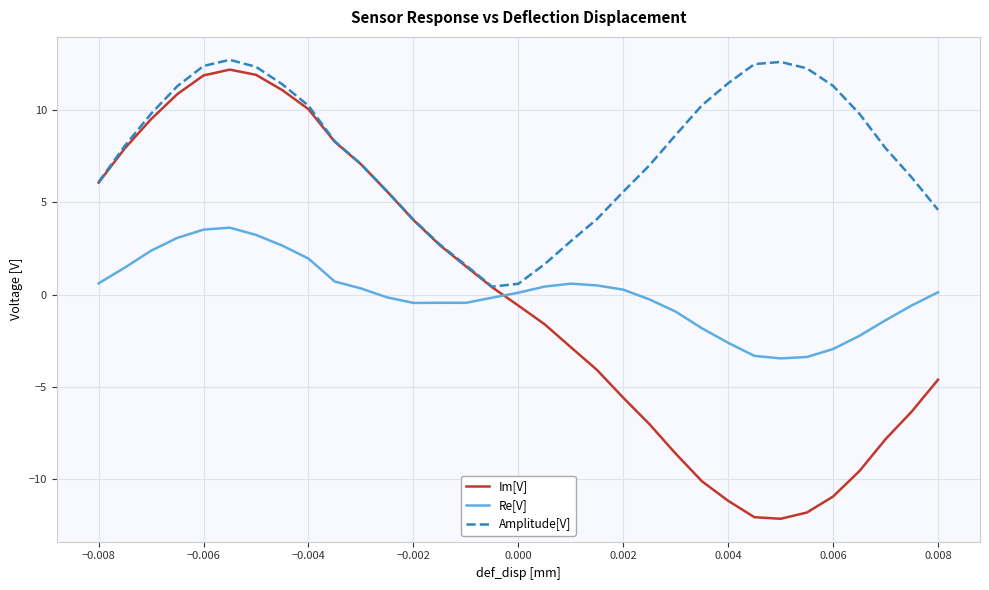

Which series has the largest range (max minus min)?

Im[V]